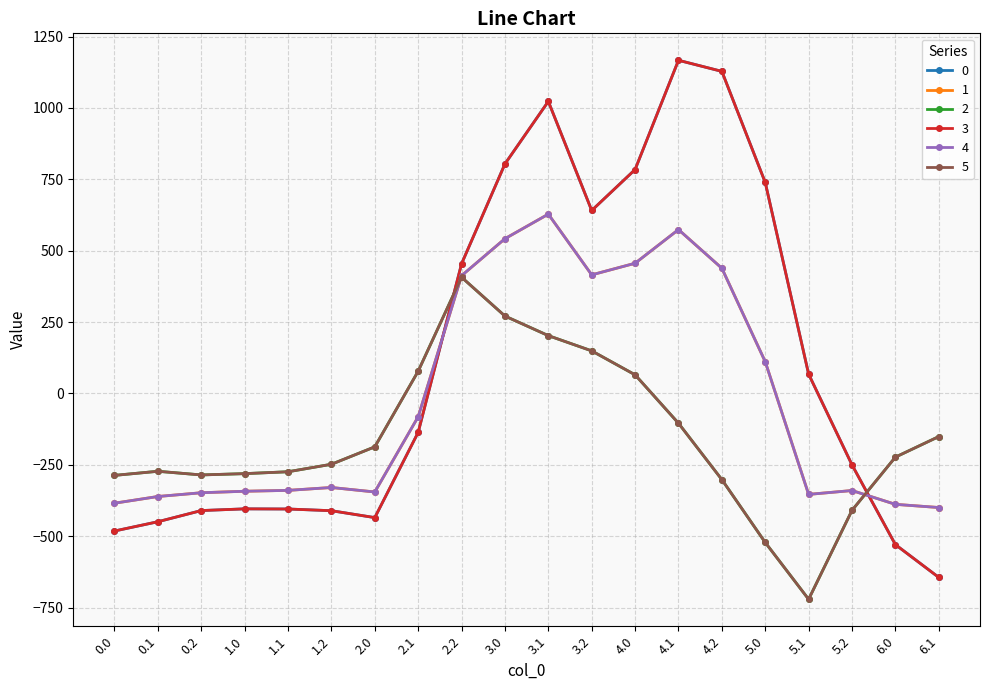

At which label is 2 closest to -157?

6.1